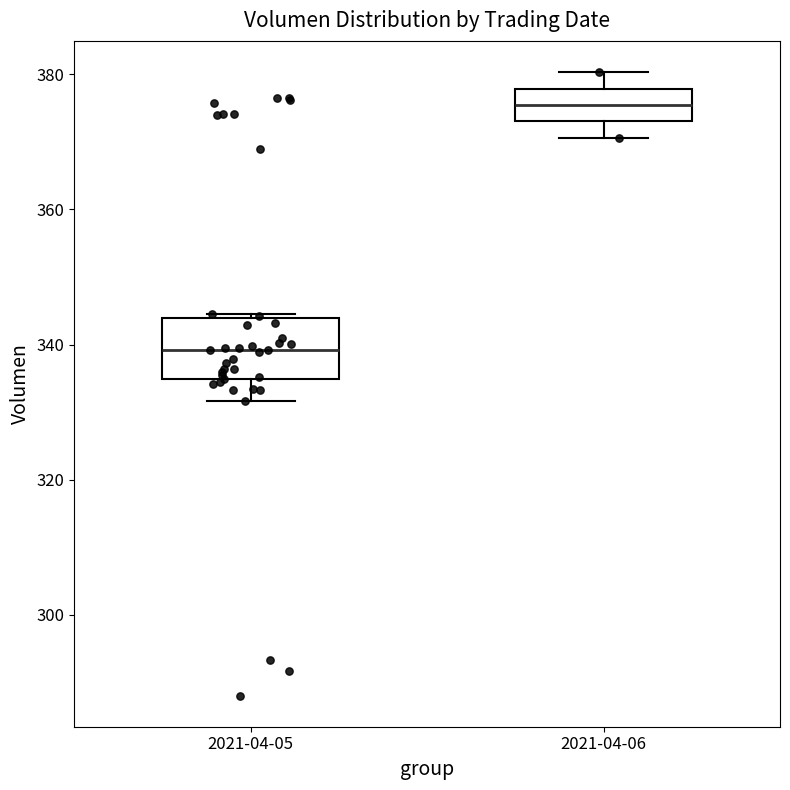

Where is the lower edge of the box for 2021-04-06 on the y-axis? The values are not printed on the chart, so give them approximately, as read against the axis.

374